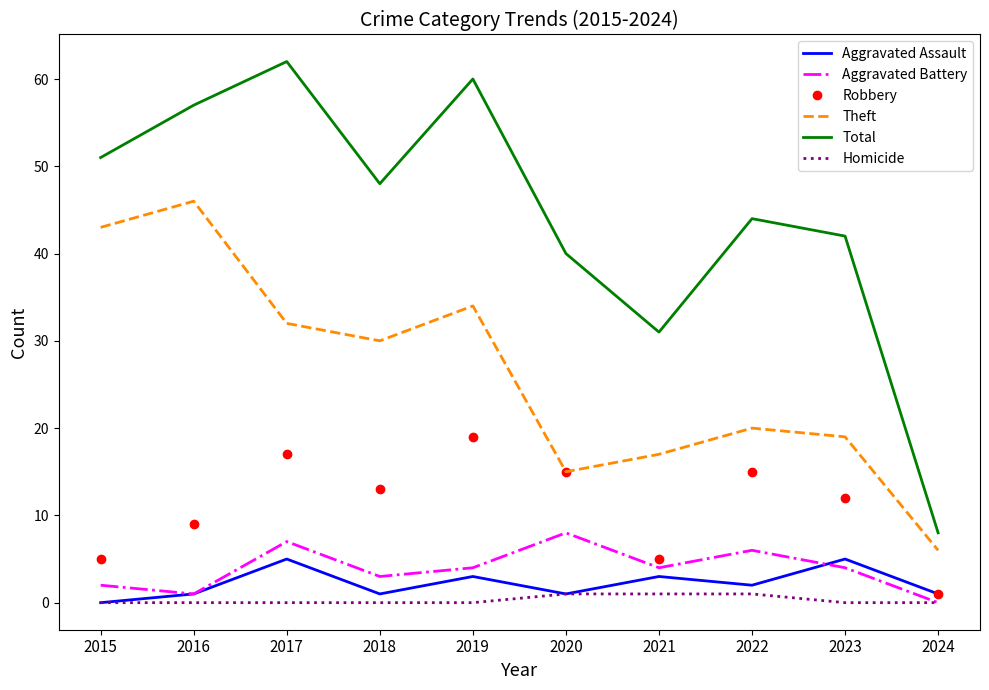

The value of Theft at 2018 is 30. True or false?

True